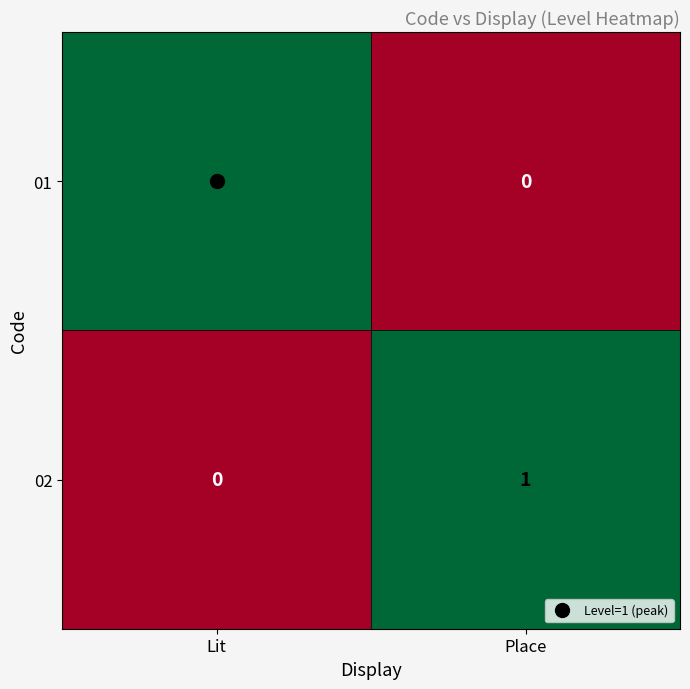

True or false: 01 has a value of 0 at Place.

True